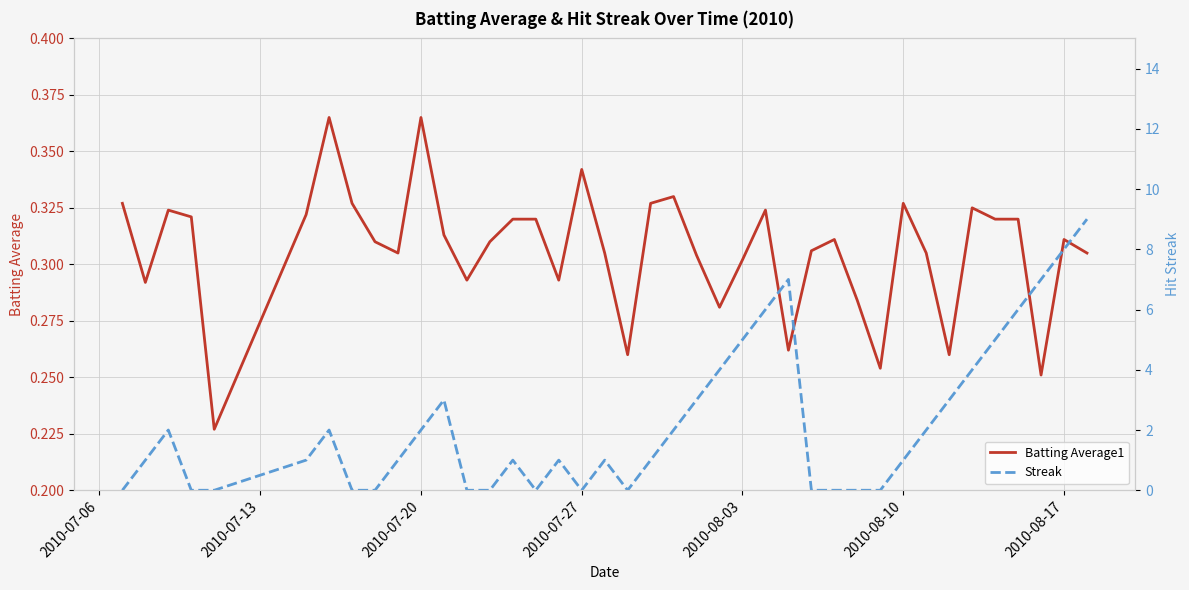

Does the chart have visible grid lines?

Yes